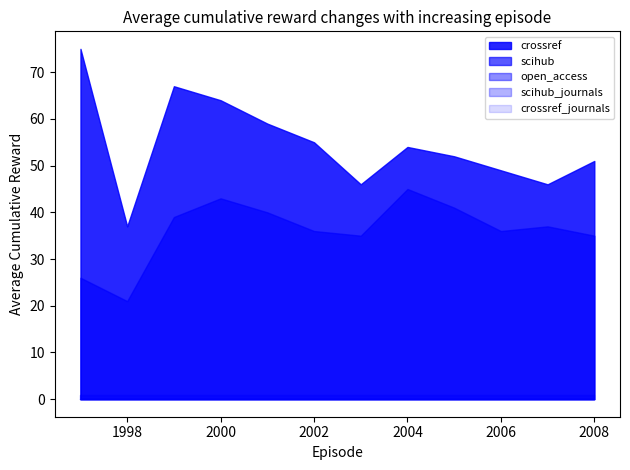

How many lines are shown in the chart?

5